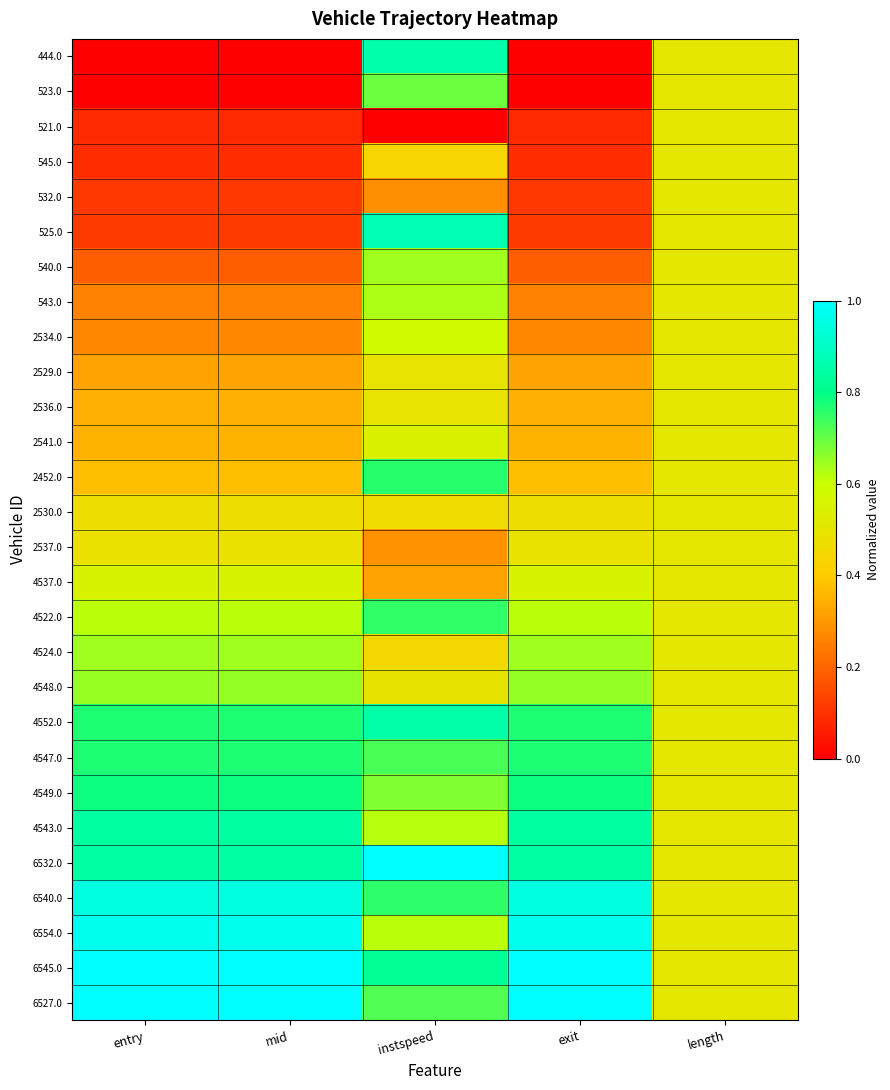

Reading left to right, transcribe all the data shown in this chart.

444.0: entry=0.0	mid=0.0	instspeed=0.9	exit=0.0	length=0.5
523.0: entry=0.0	mid=0.0	instspeed=0.7	exit=0.0	length=0.5
521.0: entry=0.1	mid=0.1	instspeed=0.0	exit=0.1	length=0.5
545.0: entry=0.1	mid=0.1	instspeed=0.4	exit=0.1	length=0.5
532.0: entry=0.1	mid=0.1	instspeed=0.3	exit=0.1	length=0.5
525.0: entry=0.1	mid=0.1	instspeed=0.9	exit=0.1	length=0.5
540.0: entry=0.2	mid=0.2	instspeed=0.6	exit=0.2	length=0.5
543.0: entry=0.3	mid=0.3	instspeed=0.6	exit=0.3	length=0.5
2534.0: entry=0.3	mid=0.3	instspeed=0.6	exit=0.3	length=0.5
2529.0: entry=0.3	mid=0.3	instspeed=0.5	exit=0.3	length=0.5
2536.0: entry=0.3	mid=0.3	instspeed=0.5	exit=0.3	length=0.5
2541.0: entry=0.4	mid=0.4	instspeed=0.5	exit=0.4	length=0.5
2452.0: entry=0.4	mid=0.4	instspeed=0.8	exit=0.4	length=0.5
2530.0: entry=0.5	mid=0.5	instspeed=0.5	exit=0.5	length=0.5
2537.0: entry=0.5	mid=0.5	instspeed=0.3	exit=0.5	length=0.5
4537.0: entry=0.6	mid=0.6	instspeed=0.3	exit=0.6	length=0.5
4522.0: entry=0.6	mid=0.6	instspeed=0.8	exit=0.6	length=0.5
4524.0: entry=0.6	mid=0.6	instspeed=0.4	exit=0.6	length=0.5
4548.0: entry=0.7	mid=0.7	instspeed=0.5	exit=0.7	length=0.5
4552.0: entry=0.8	mid=0.8	instspeed=0.9	exit=0.8	length=0.5
4547.0: entry=0.8	mid=0.8	instspeed=0.7	exit=0.8	length=0.5
4549.0: entry=0.8	mid=0.8	instspeed=0.7	exit=0.8	length=0.5
4543.0: entry=0.8	mid=0.8	instspeed=0.6	exit=0.8	length=0.5
6532.0: entry=0.8	mid=0.8	instspeed=1.0	exit=0.8	length=0.5
6540.0: entry=0.9	mid=0.9	instspeed=0.8	exit=0.9	length=0.5
6554.0: entry=1.0	mid=1.0	instspeed=0.6	exit=1.0	length=0.5
6545.0: entry=1.0	mid=1.0	instspeed=0.8	exit=1.0	length=0.5
6527.0: entry=1.0	mid=1.0	instspeed=0.7	exit=1.0	length=0.5